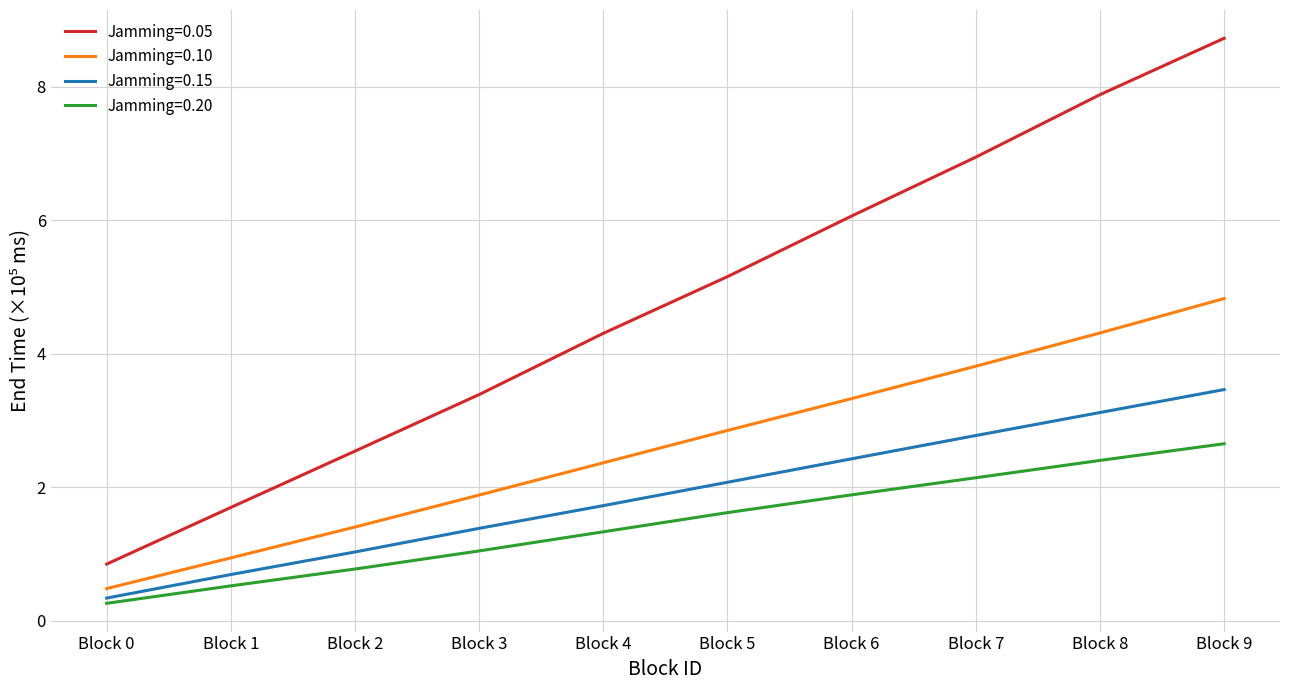

True or false: Jamming=0.20 and Jamming=0.05 intersect in this chart.

False